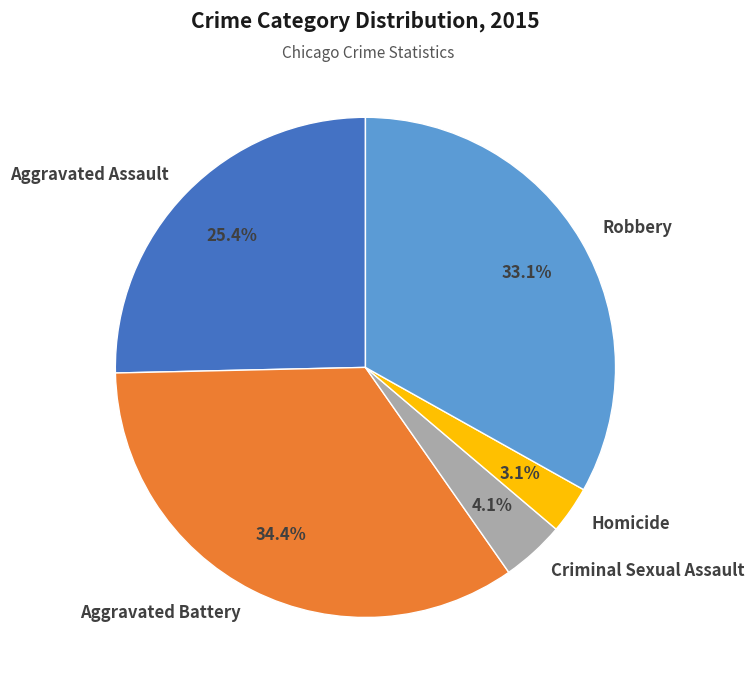

Is there a majority slice in this chart?

No